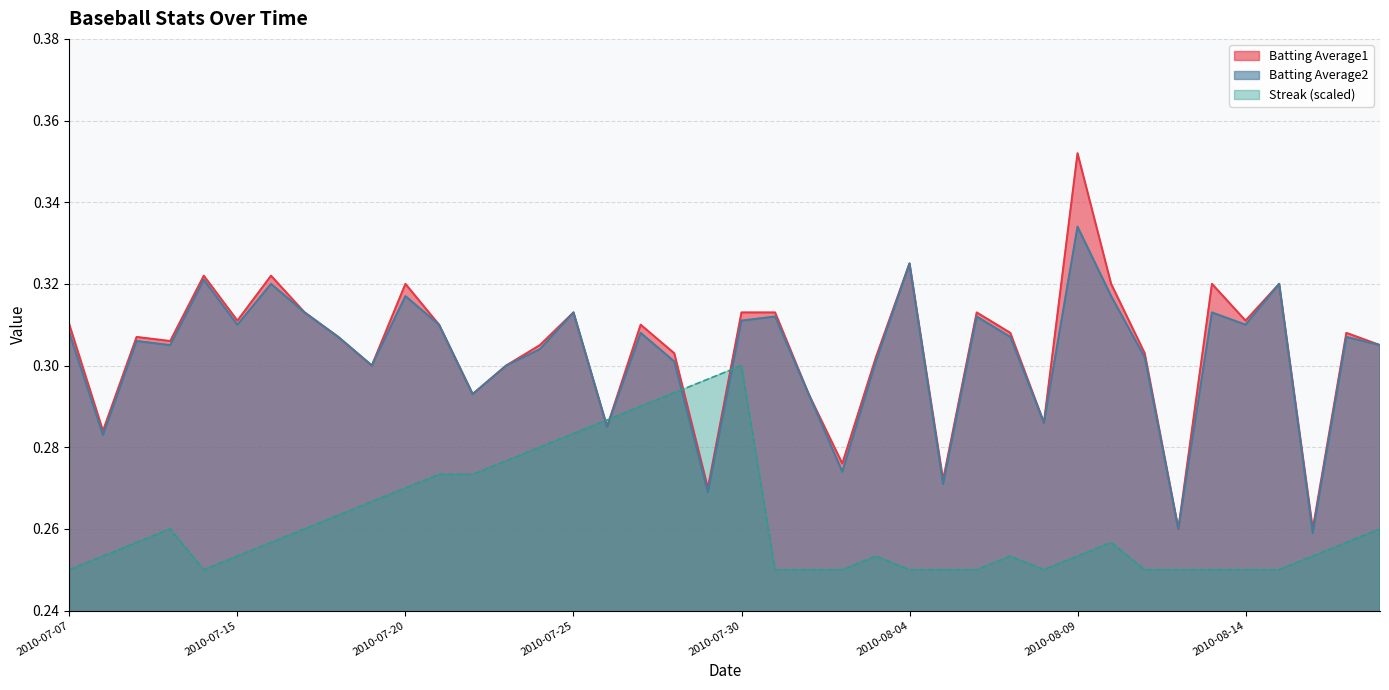

True or false: Batting Average1 and Batting Average2 intersect in this chart.

False